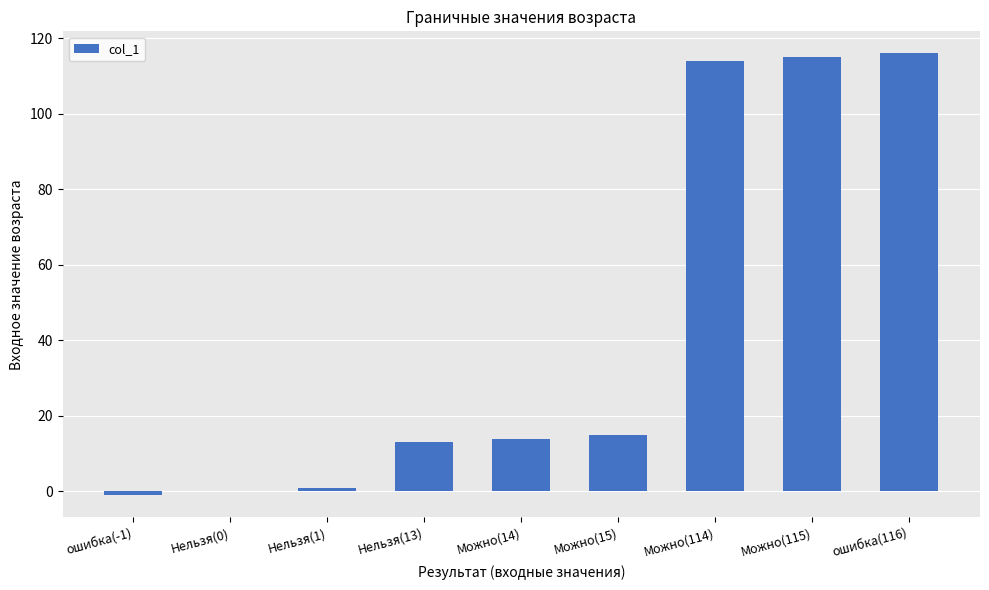

The chart shows a value of 13 at Нельзя(13). True or false?

True